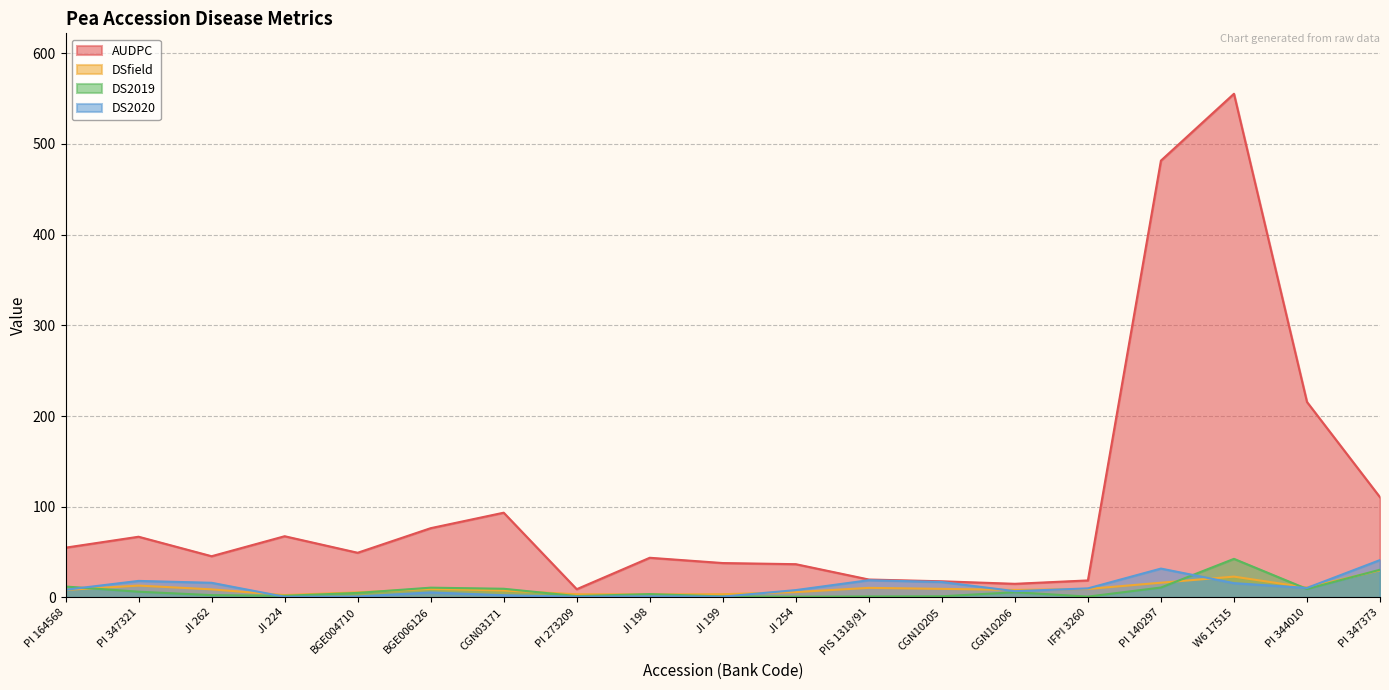

Which series has the widest spread of values?

AUDPC